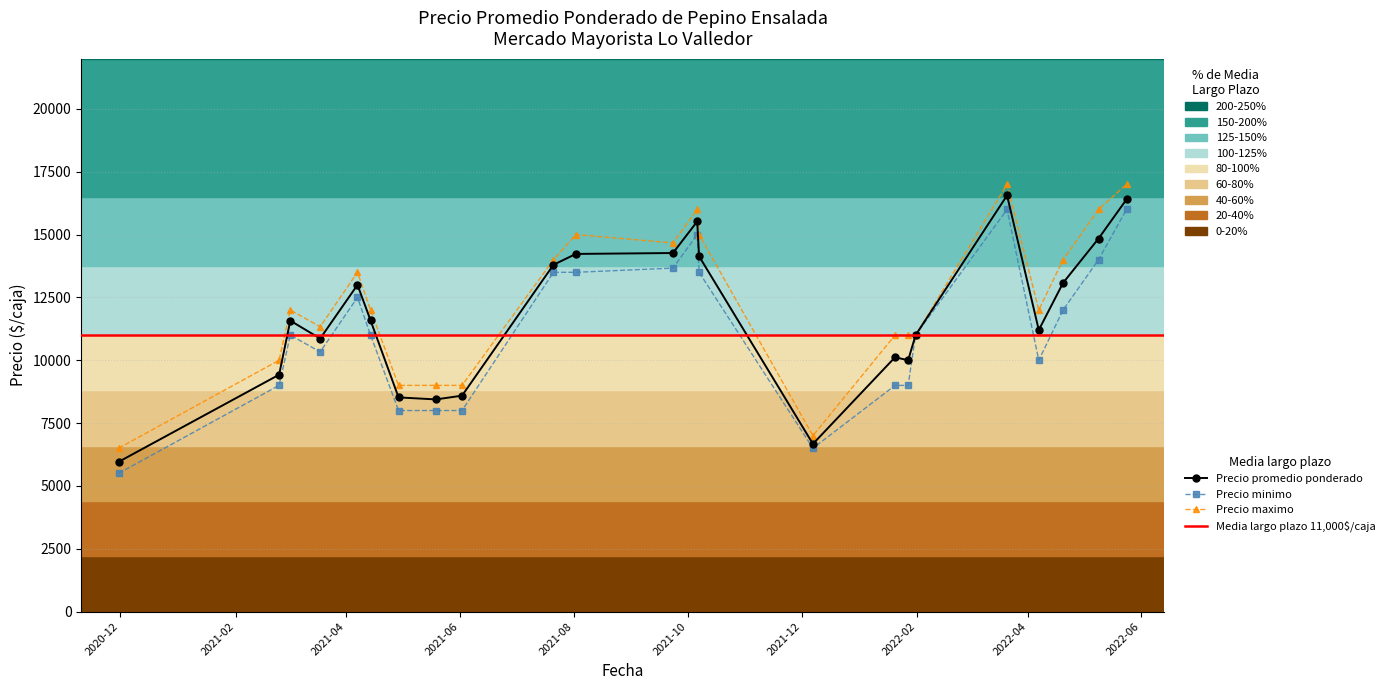

True or false: Precio maximo has more than 0 interior local peaks.

True